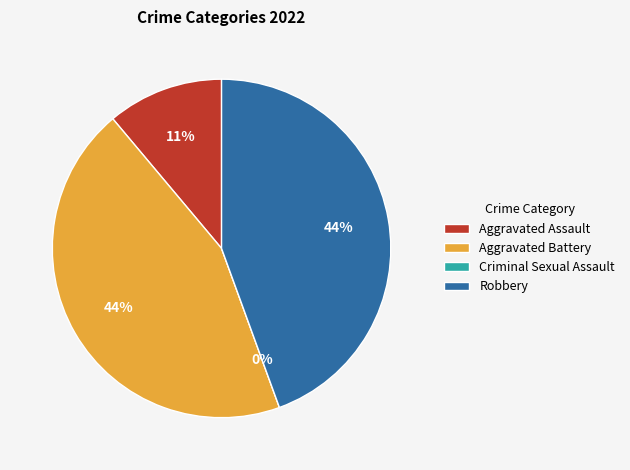

Count the number of slices in the pie.

4